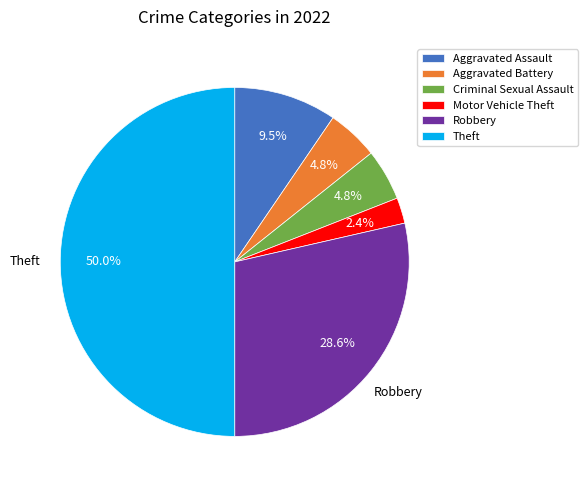

Which slice is the largest?

Theft